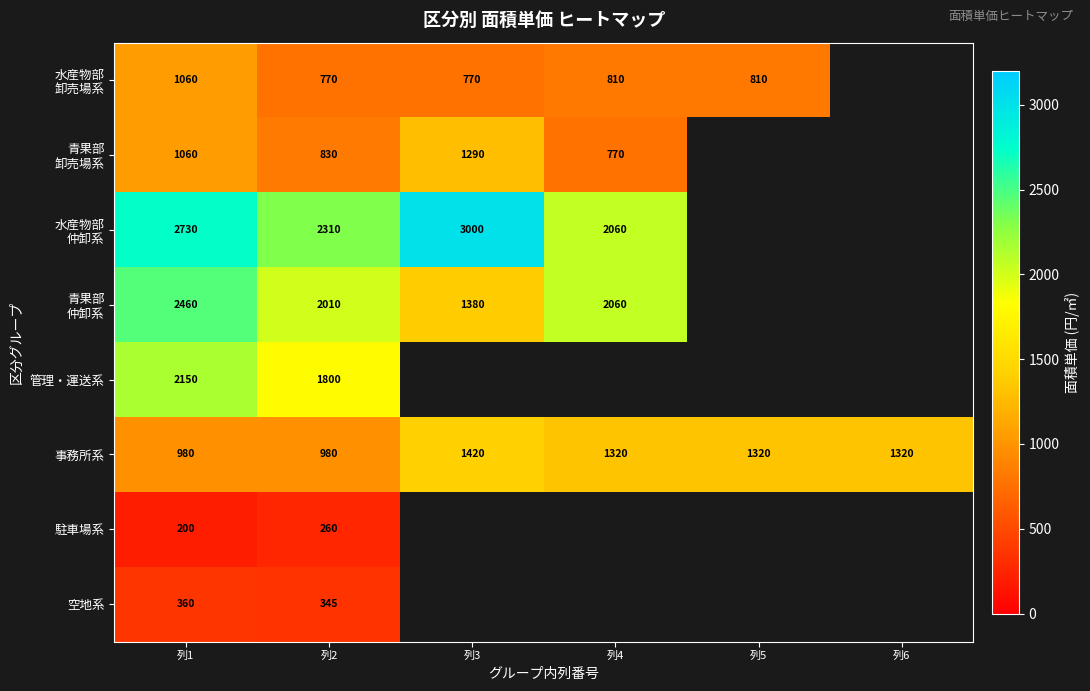

Is it true that 空地系 equals 360 at 列1?

True